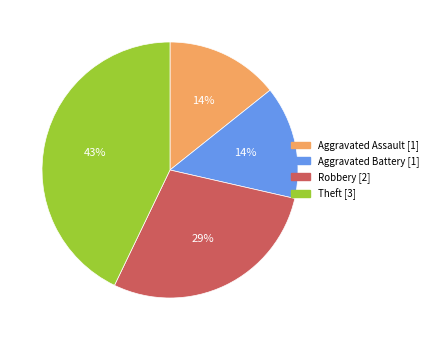

To the nearest percent, what is the combined percentage of Aggravated Assault and Robbery?

43%